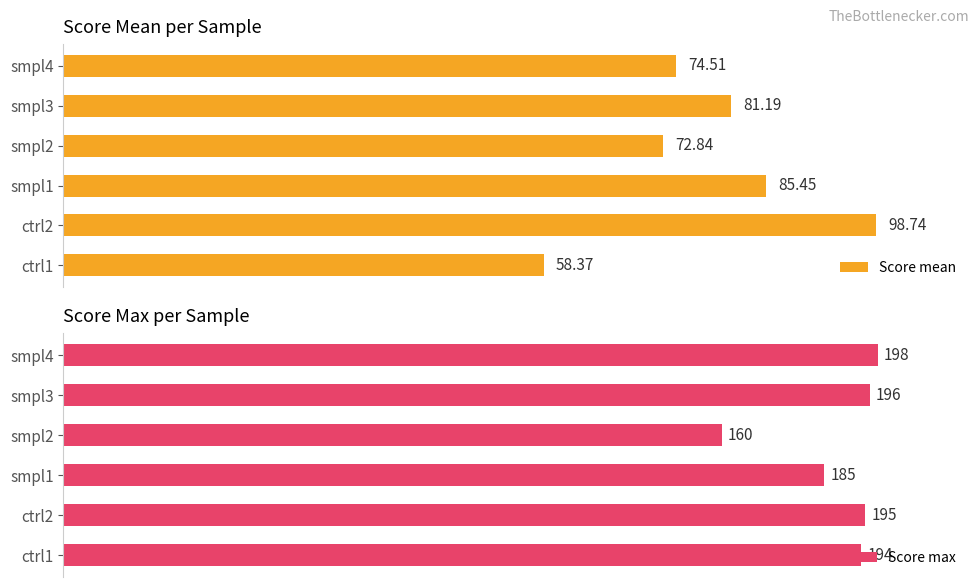

List the labels in order of Score mean value, largest first.

ctrl2, smpl1, smpl3, smpl4, smpl2, ctrl1